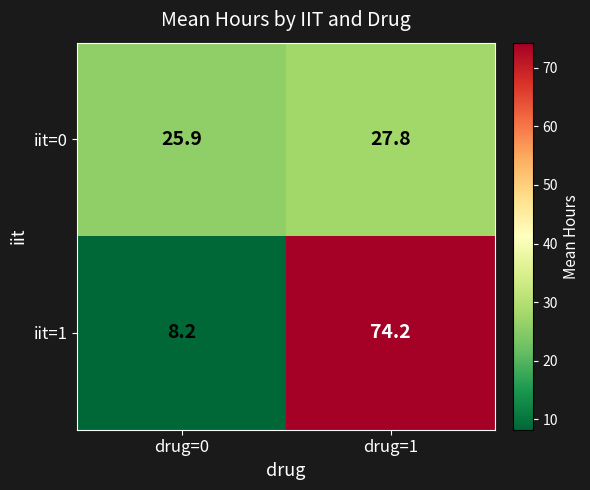

Reading right to left, list all the values displayed in this chart.

iit=0: 27.8	25.9
iit=1: 74.2	8.2